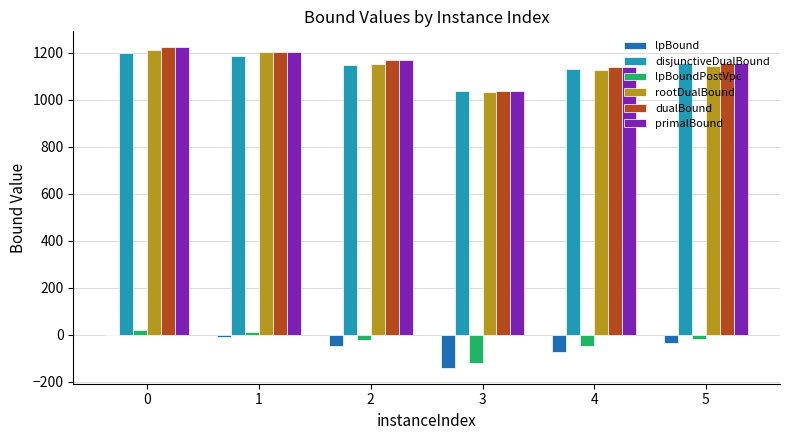

Are the bars horizontal?

No